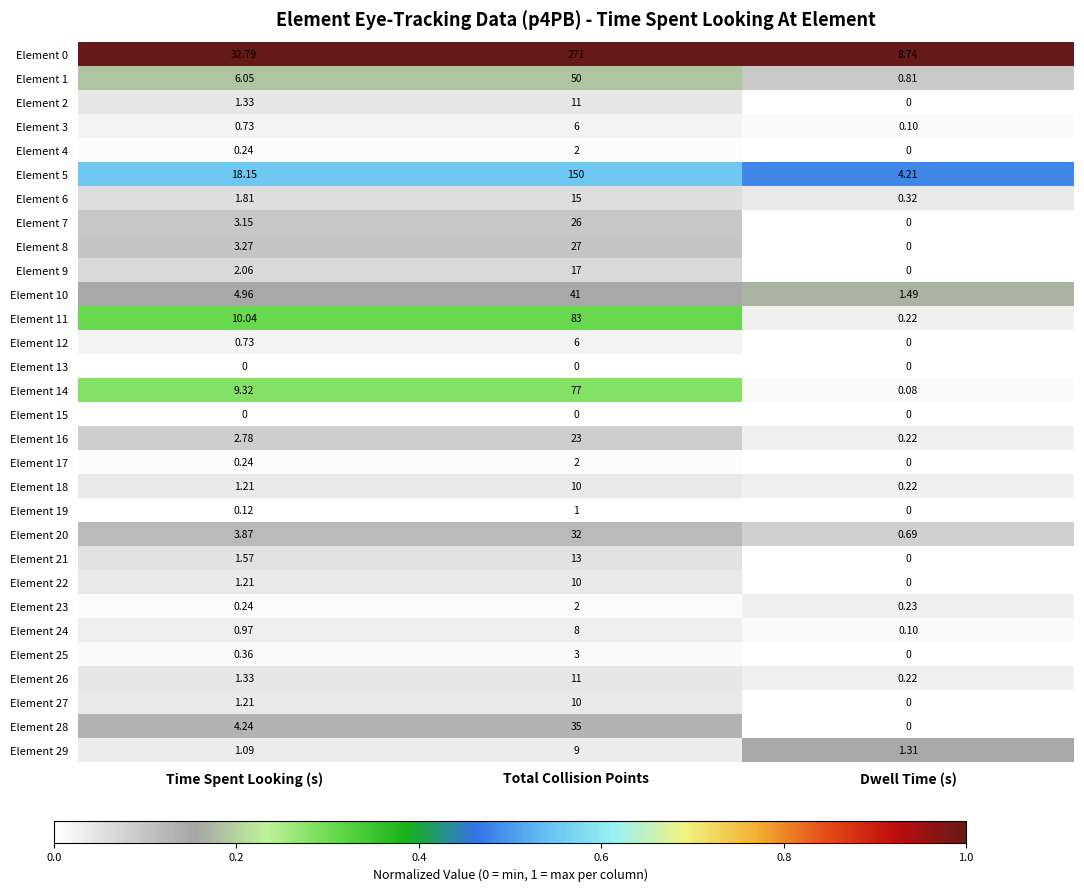

Where does the Element 26 series first go above 1?

Time Spent Looking (s)